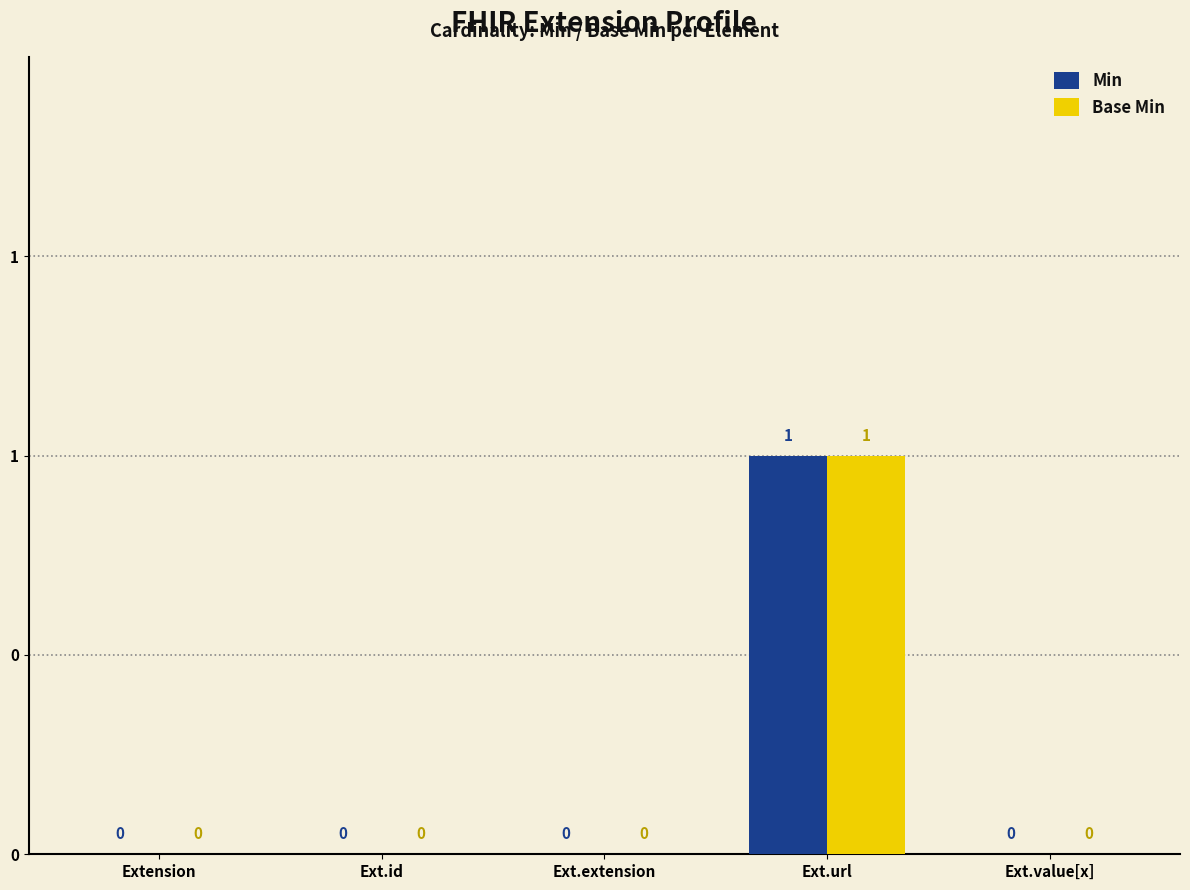

Is the value of Base Min at Ext.extension greater than the value of Min at Ext.extension?

No